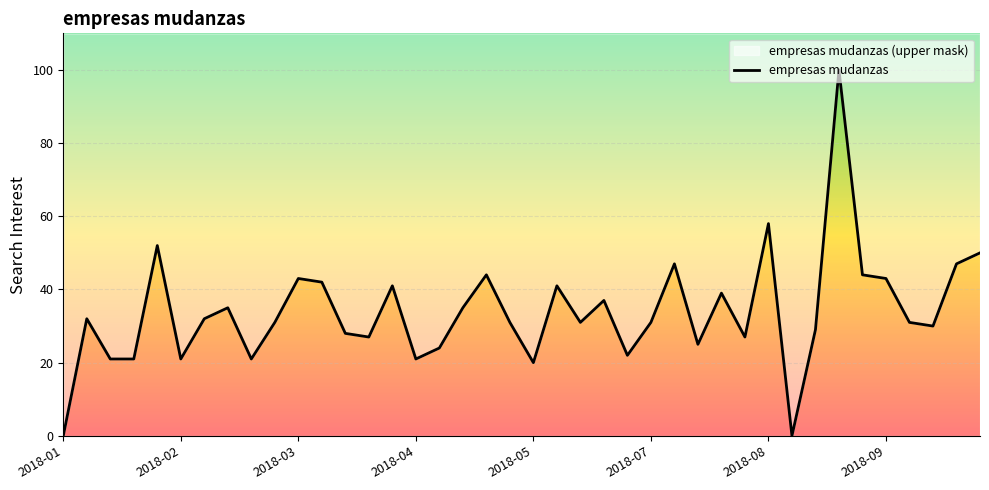

The chart shows a value of 8 at 8. True or false?

False